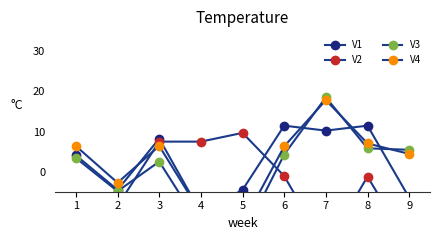

Where is V4 nearest to the value 0?

2